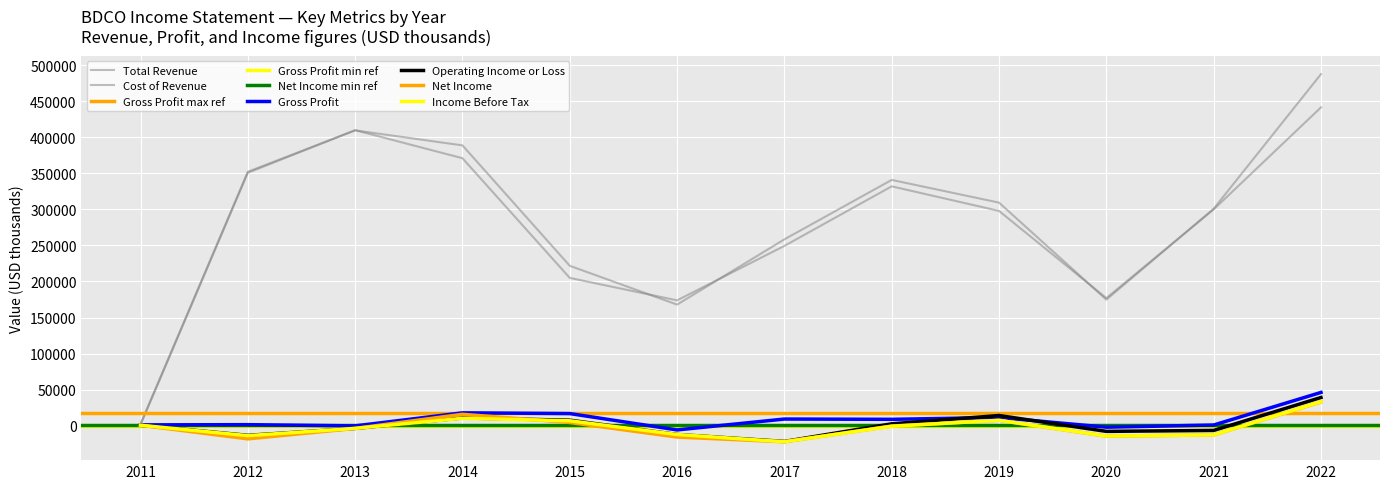

In Operating Income or Loss, how many points are lower than both neighbors (excluding endpoints)?

3